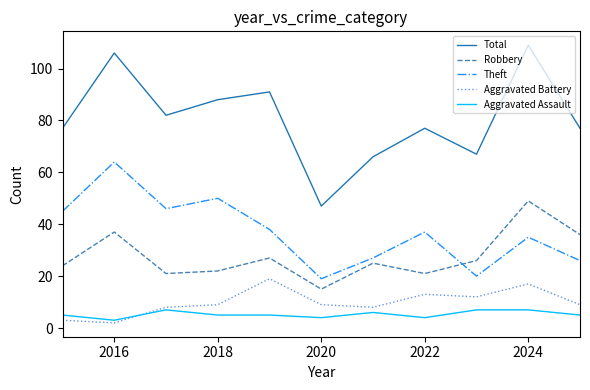

Which series has the widest spread of values?

Total